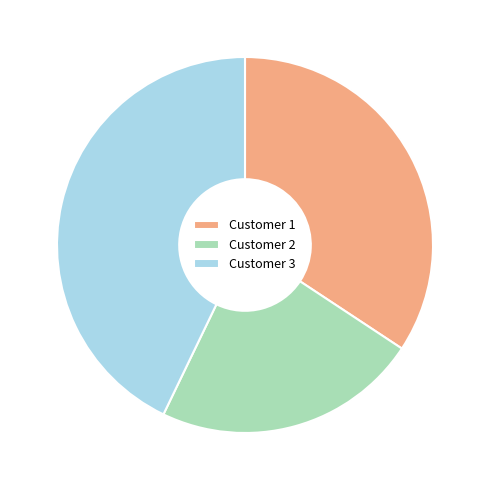

Rank the categories by value from highest to lowest.

Customer 3, Customer 1, Customer 2